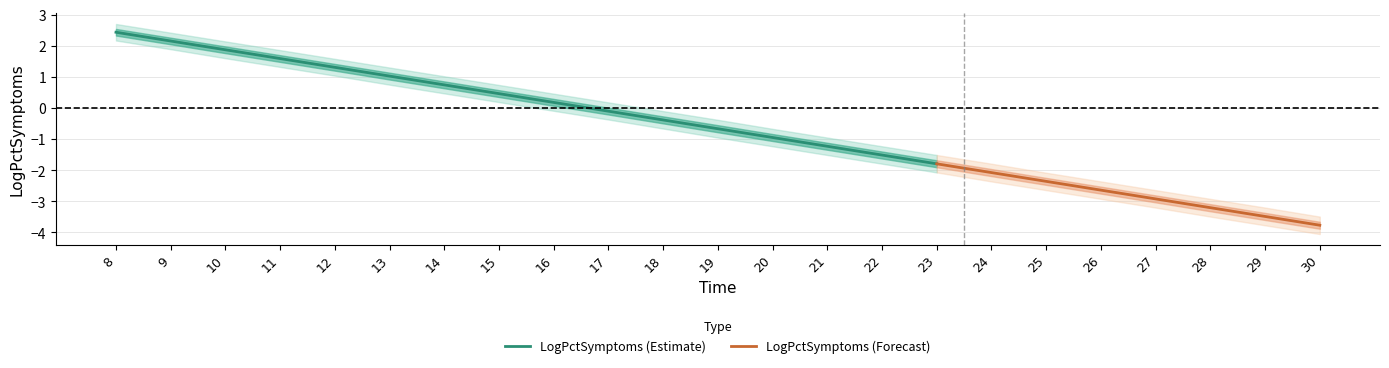

At which category is the sum across all series the highest?

8